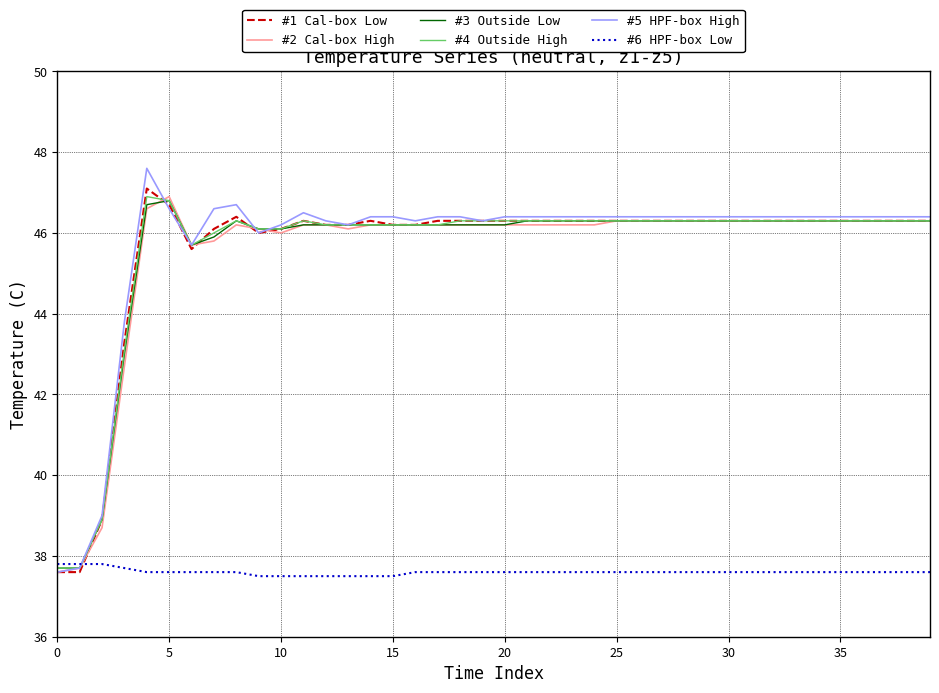

Reading left to right, transcribe all the data shown in this chart.

#1 Cal-box Low: 37.6	37.6	38.9	43.3	47.1	46.7	45.6	46.1	46.4	46.0	46.1	46.3	46.2	46.2	46.3	46.2	46.2	46.3	46.3	46.3	46.3	46.3	46.3	46.3	46.3	46.3	46.3	46.3	46.3	46.3	46.3	46.3	46.3	46.3	46.3	46.3	46.3	46.3	46.3	46.3
#2 Cal-box High: 37.6	37.7	38.7	42.7	46.6	46.9	45.7	45.8	46.2	46.1	46.0	46.2	46.2	46.1	46.2	46.2	46.2	46.2	46.2	46.2	46.2	46.2	46.2	46.2	46.2	46.3	46.3	46.3	46.3	46.3	46.3	46.3	46.3	46.3	46.3	46.3	46.3	46.3	46.3	46.3
#3 Outside Low: 37.7	37.7	38.9	43.0	46.7	46.8	45.7	45.9	46.3	46.1	46.1	46.2	46.2	46.2	46.2	46.2	46.2	46.2	46.2	46.2	46.2	46.3	46.3	46.3	46.3	46.3	46.3	46.3	46.3	46.3	46.3	46.3	46.3	46.3	46.3	46.3	46.3	46.3	46.3	46.3
#4 Outside High: 37.7	37.7	38.9	43.1	46.9	46.8	45.7	46.0	46.3	46.1	46.1	46.3	46.2	46.2	46.2	46.2	46.2	46.2	46.3	46.3	46.3	46.3	46.3	46.3	46.3	46.3	46.3	46.3	46.3	46.3	46.3	46.3	46.3	46.3	46.3	46.3	46.3	46.3	46.3	46.3
#5 HPF-box High: 37.6	37.7	39.0	43.8	47.6	46.6	45.7	46.6	46.7	46.0	46.2	46.5	46.3	46.2	46.4	46.4	46.3	46.4	46.4	46.3	46.4	46.4	46.4	46.4	46.4	46.4	46.4	46.4	46.4	46.4	46.4	46.4	46.4	46.4	46.4	46.4	46.4	46.4	46.4	46.4
#6 HPF-box Low: 37.8	37.8	37.8	37.7	37.6	37.6	37.6	37.6	37.6	37.5	37.5	37.5	37.5	37.5	37.5	37.5	37.6	37.6	37.6	37.6	37.6	37.6	37.6	37.6	37.6	37.6	37.6	37.6	37.6	37.6	37.6	37.6	37.6	37.6	37.6	37.6	37.6	37.6	37.6	37.6